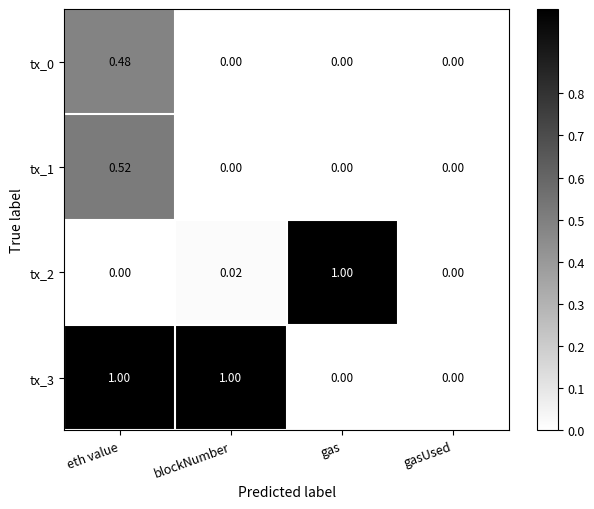

What is the total value across all series at blockNumber?

1.0